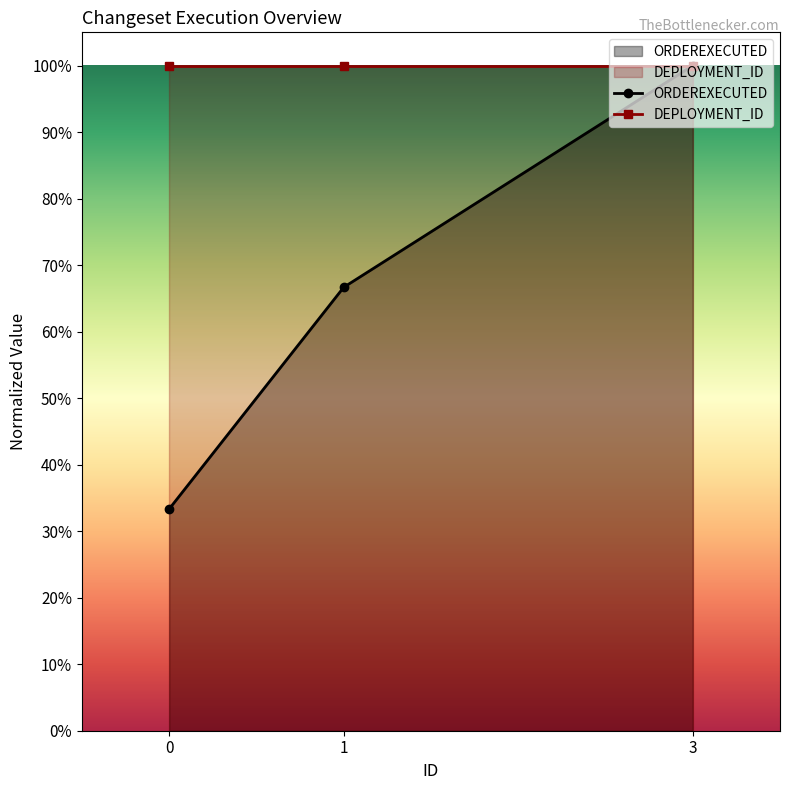

The DEPLOYMENT_ID series shows 0.2 at 3. True or false?

False